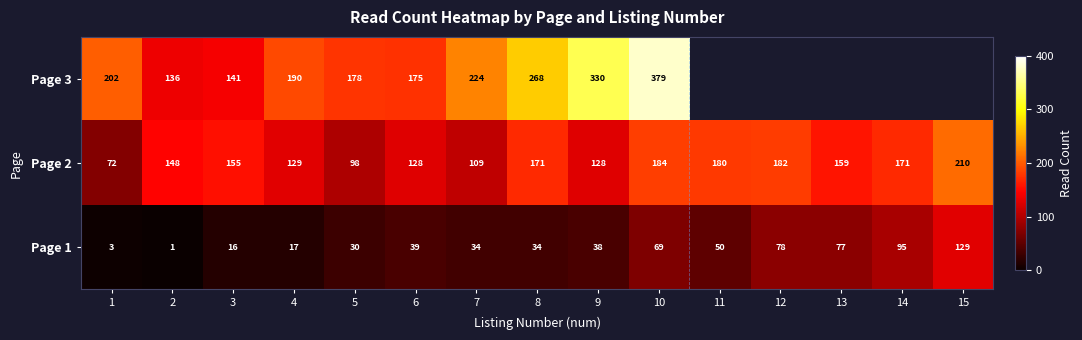

At which label does Page 1 first exceed 38?

6